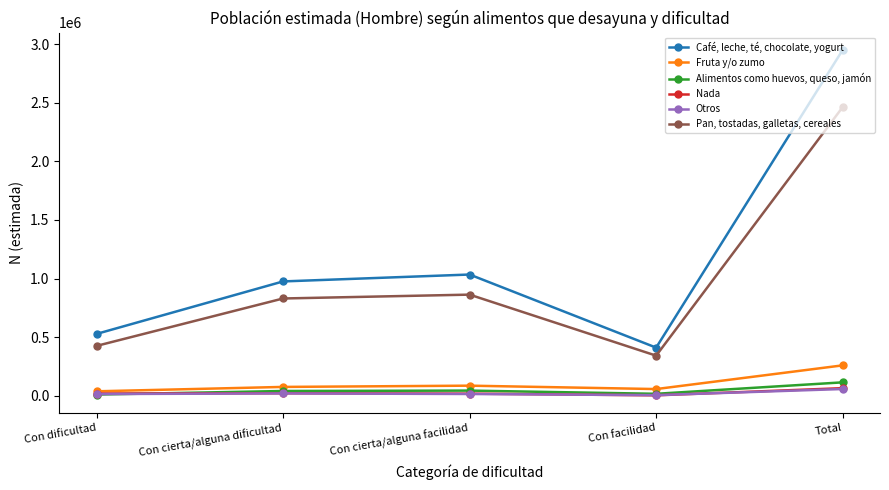

Rank the series by their maximum value, from highest to lowest.

Café, leche, té, chocolate, yogurt, Pan, tostadas, galletas, cereales, Fruta y/o zumo, Alimentos como huevos, queso, jamón, Nada, Otros